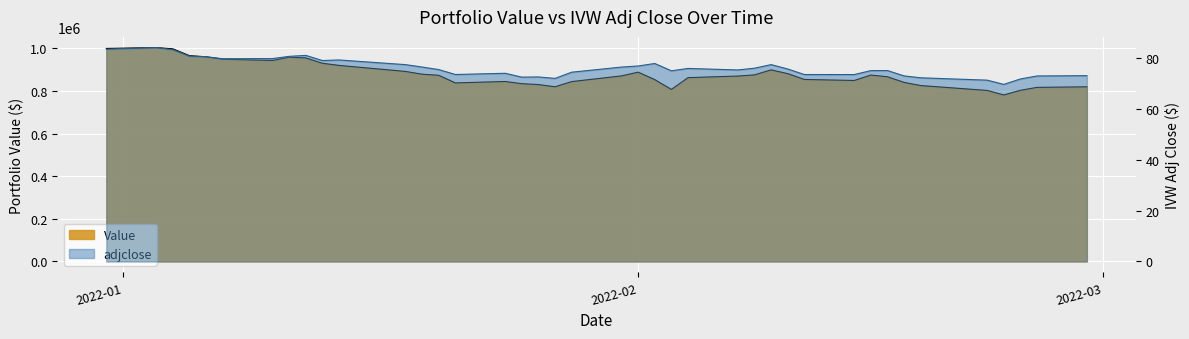

How many data points in adjclose are above 75?

25